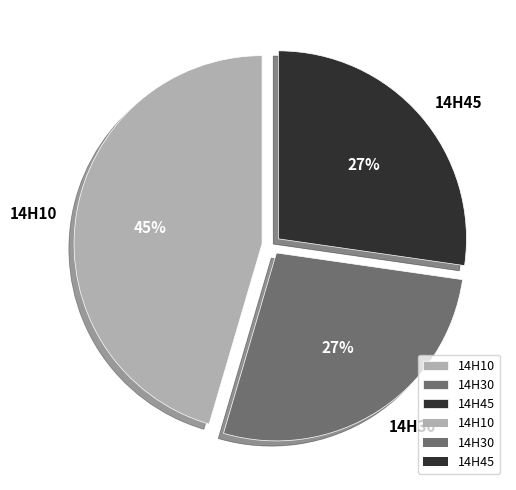

Count the number of slices in the pie.

3